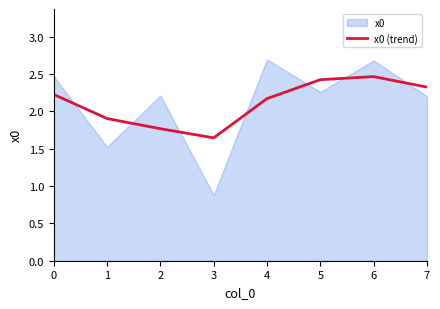

What is the change in value from 0 to 1?

-0.3